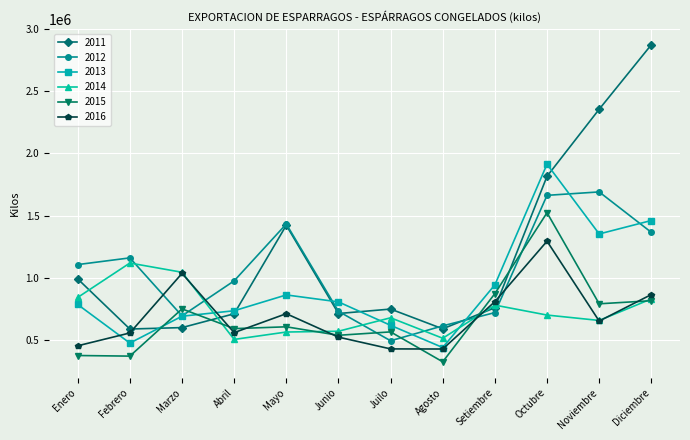

At which category does 2016 reach its first local peak?

Marzo